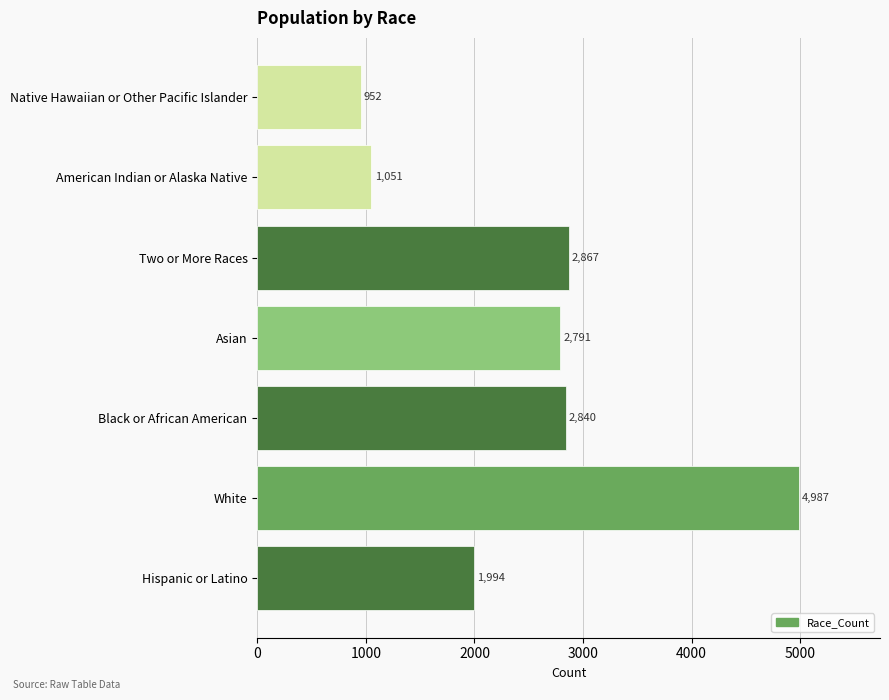

True or false: the data shows 3413 at Hispanic or Latino.

False